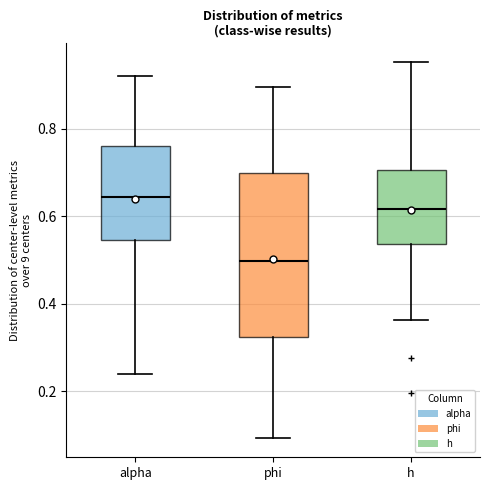

Which box has the lowest median line?

phi